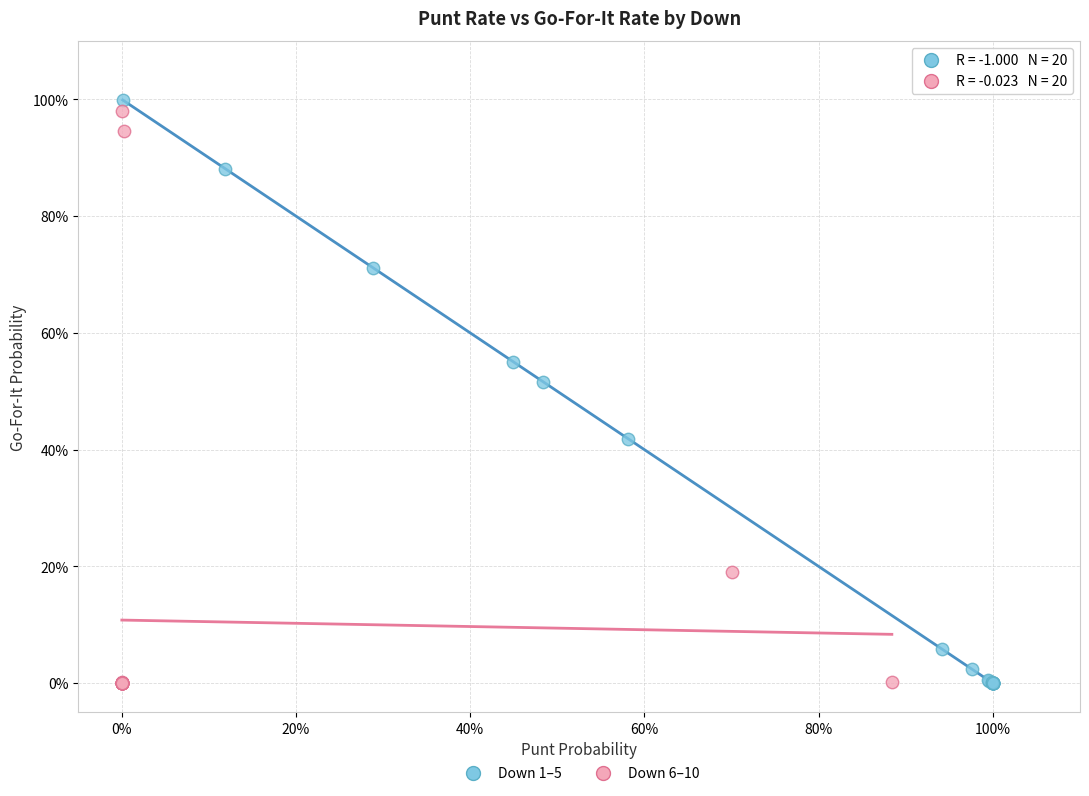

What are all the series names shown in the legend?

Down 1–5, Down 6–10